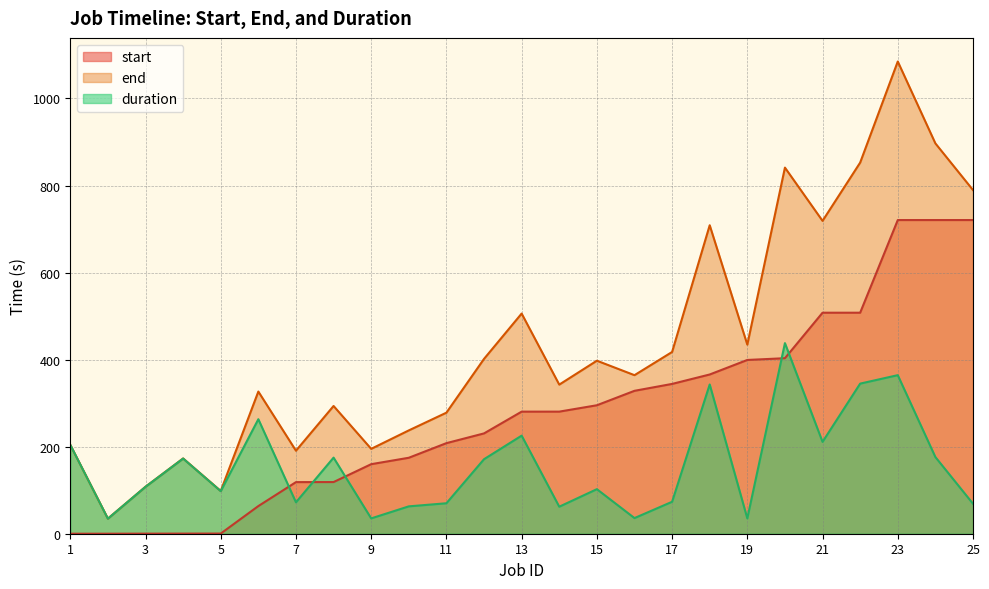

Which series has the largest range (max minus min)?

end